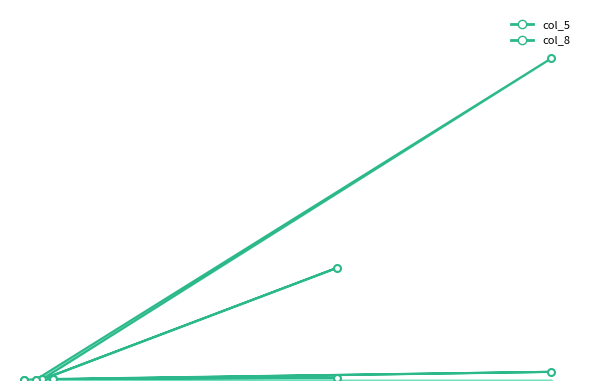

The value of col_5 at hornyak-laszlo is 5. True or false?

False